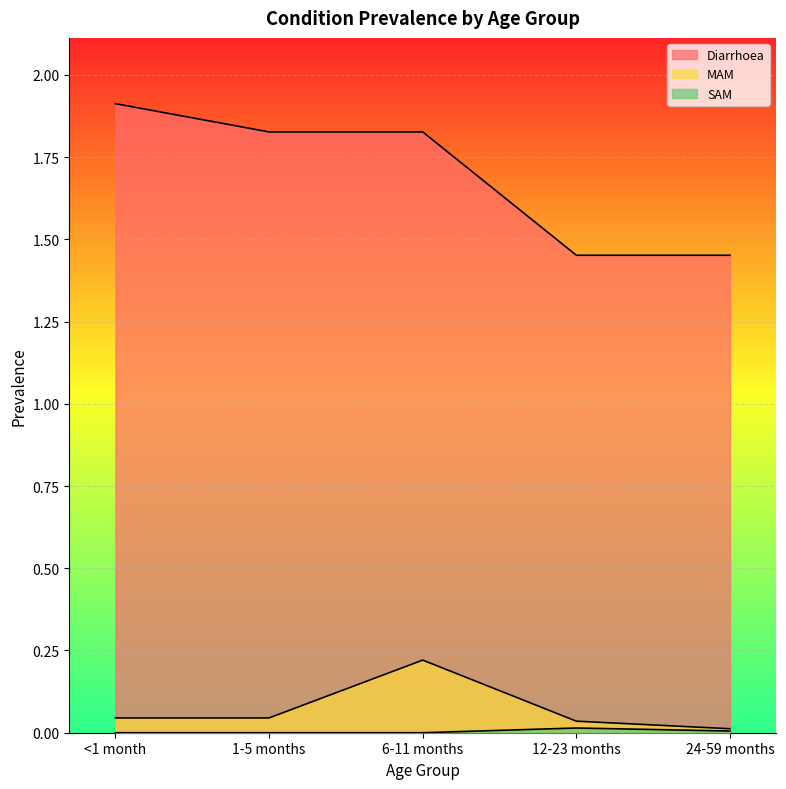

What is the label of the 2nd point from the right?

12-23 months